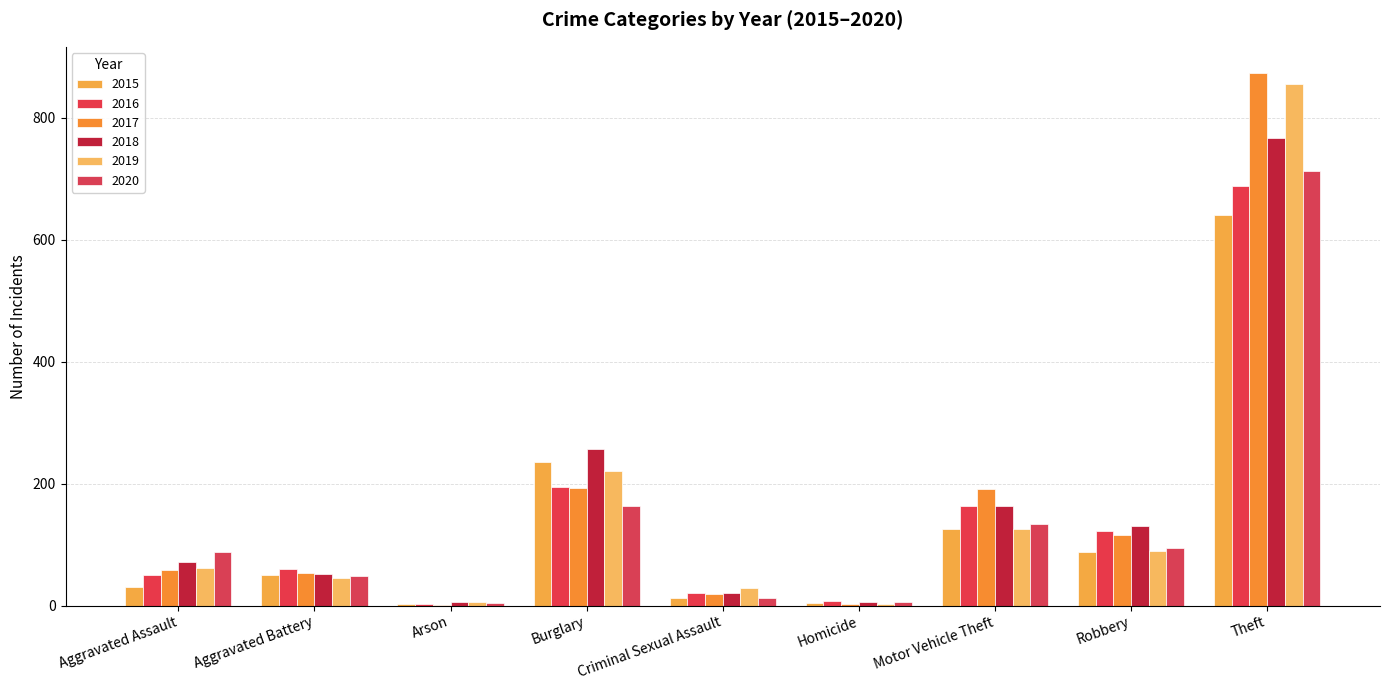

What is the difference between the highest and lowest values at Theft?

232